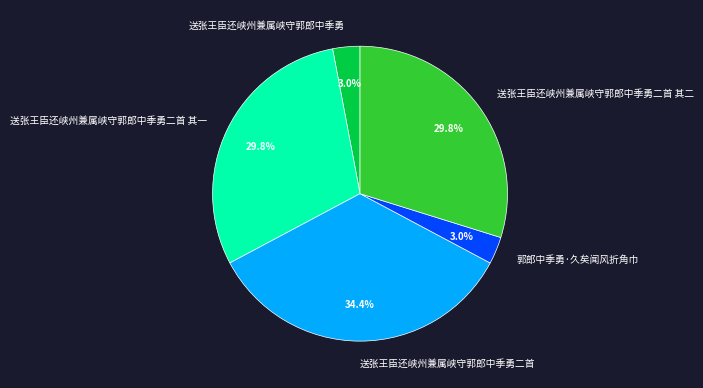

Do 送张王臣还峡州兼属峡守郭郎中季勇二首 其二 and 送张王臣还峡州兼属峡守郭郎中季勇二首 其一 together represent more than half of the pie?

Yes